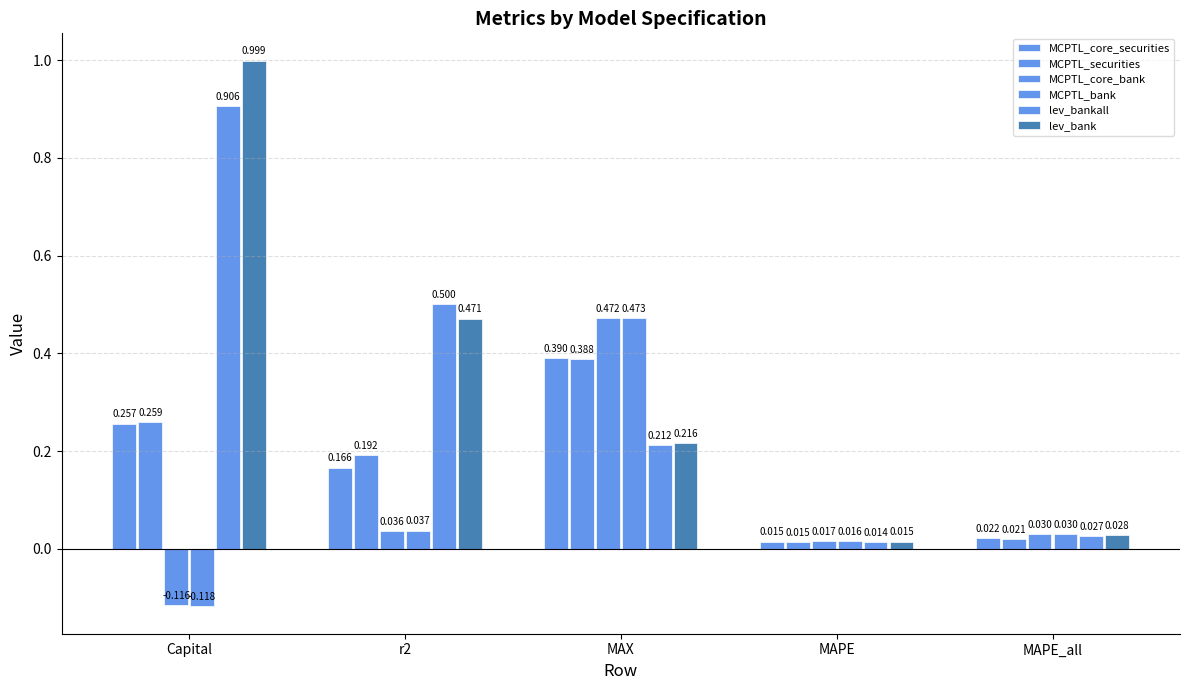

What is the average value of the MCPTL_securities series?

0.2